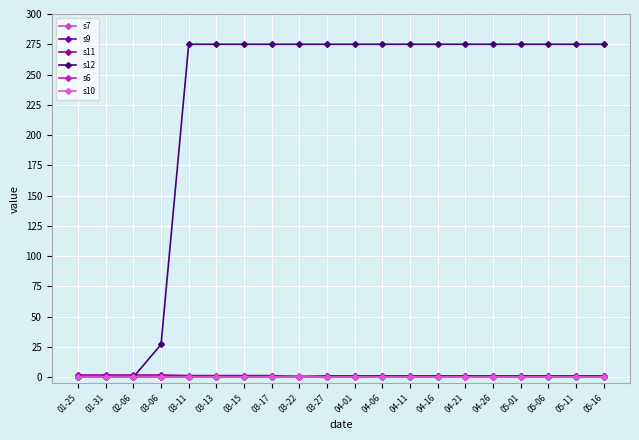

What is the value of the s12 point at the 5th from the left?

275.0